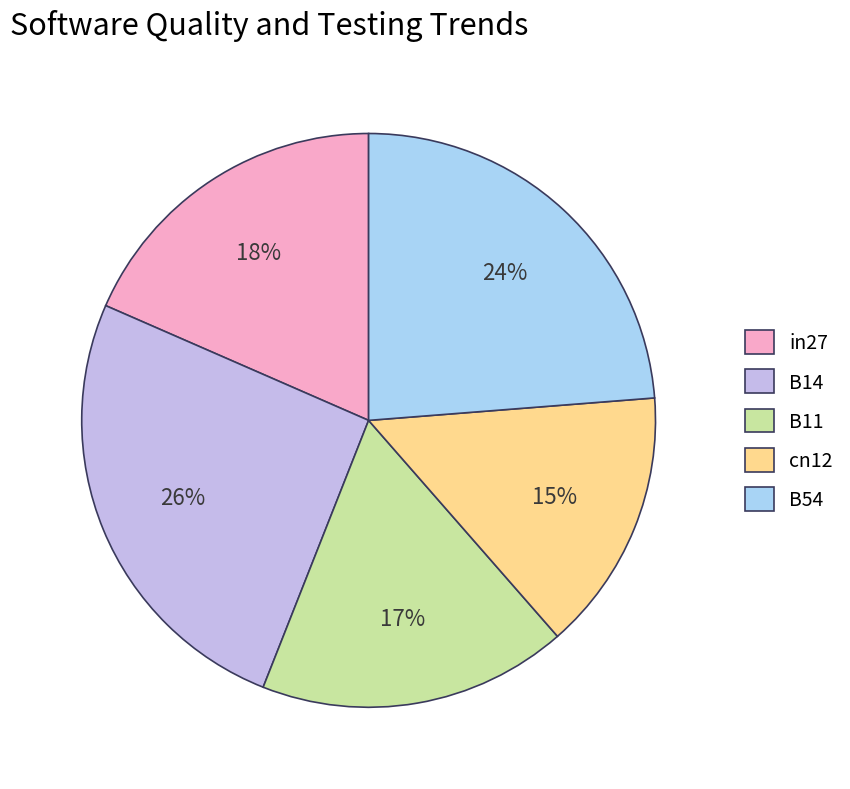

To the nearest percent, what is the difference between the largest and smallest slice percentages?

11%